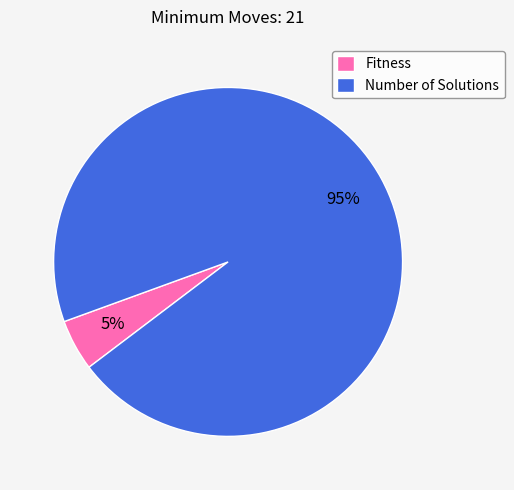

Combined, do Fitness and Number of Solutions account for over 50%?

Yes